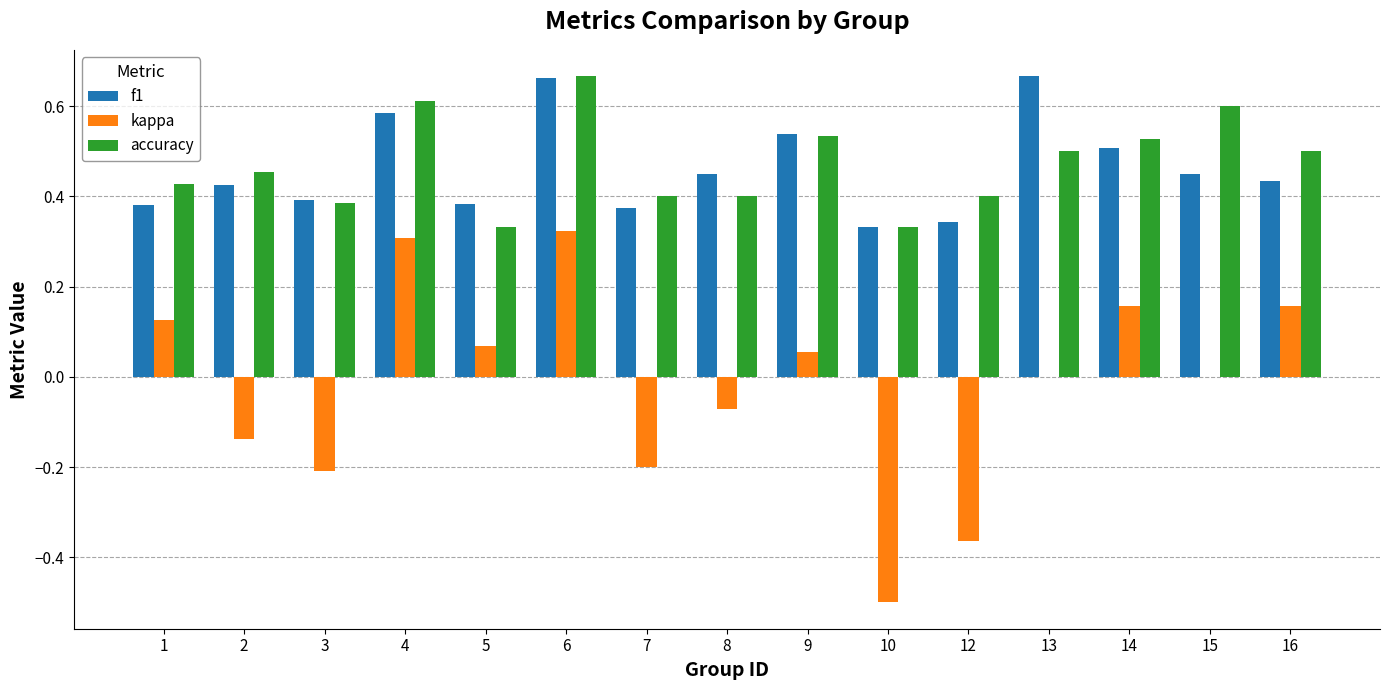

Between 2 and 13, which series saw the biggest shift?

f1